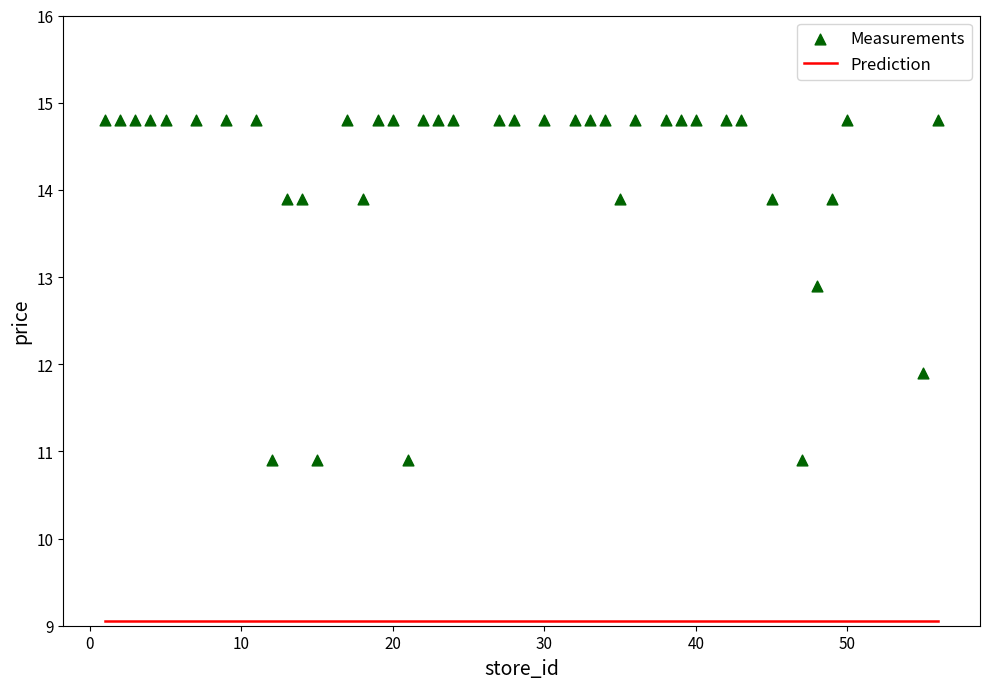

What Y value in the scatter plot is closest to 12?

11.9